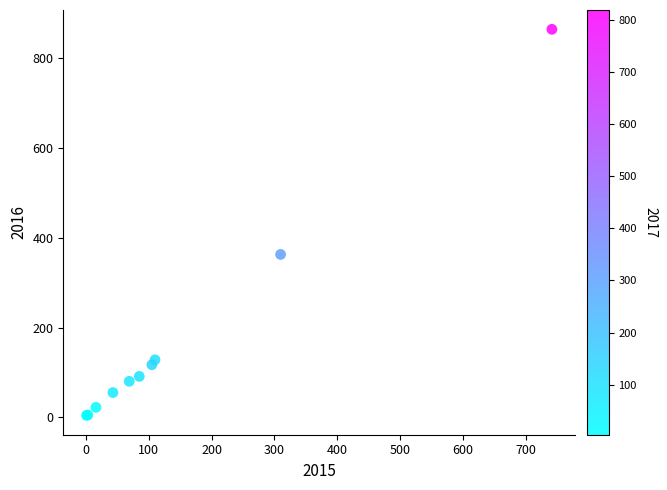

What Y value in the scatter plot is closest to 434?

363